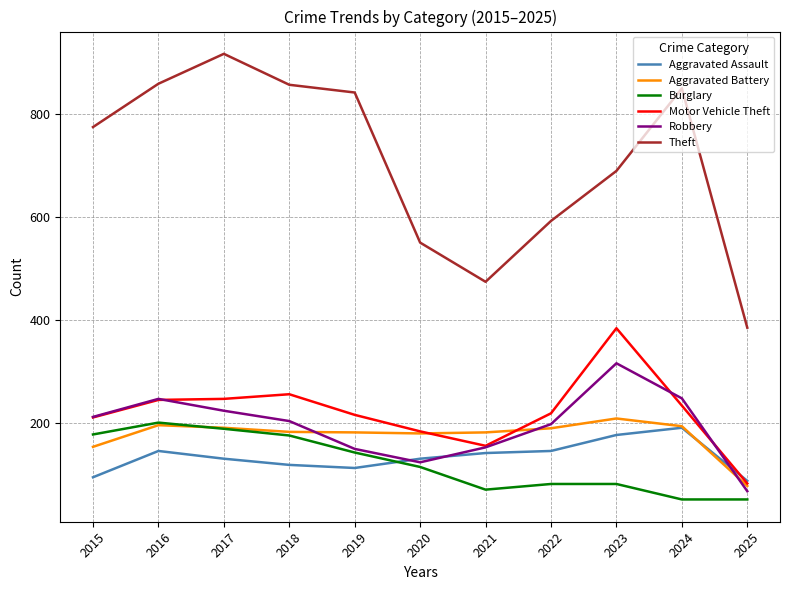

Which series has the widest spread of values?

Theft